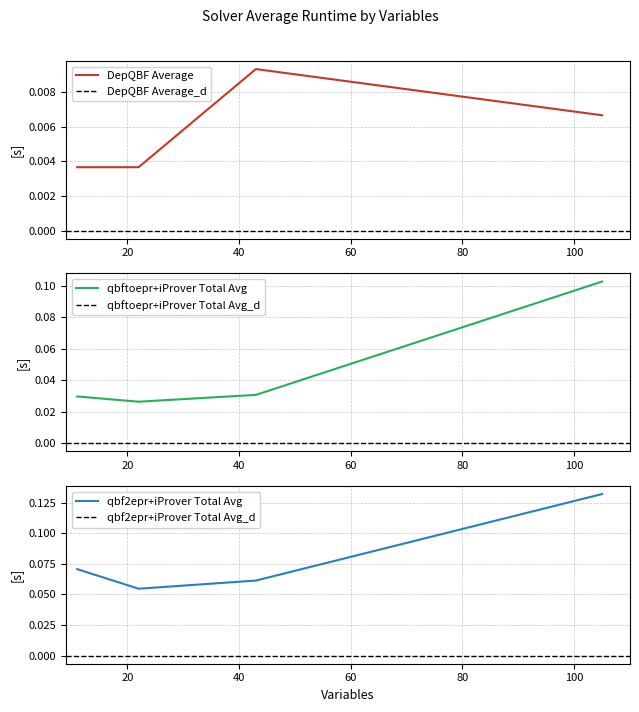

In DepQBF Average, how many points are higher than both neighbors (excluding endpoints)?

1